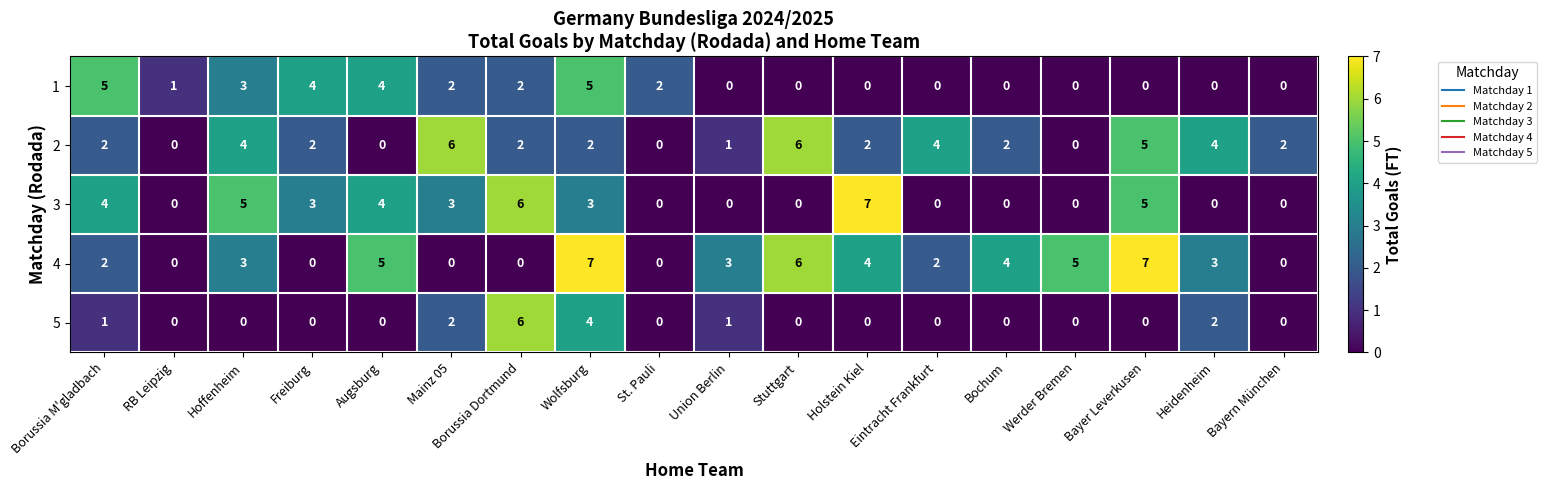

What is the total value across all series at St. Pauli?

2